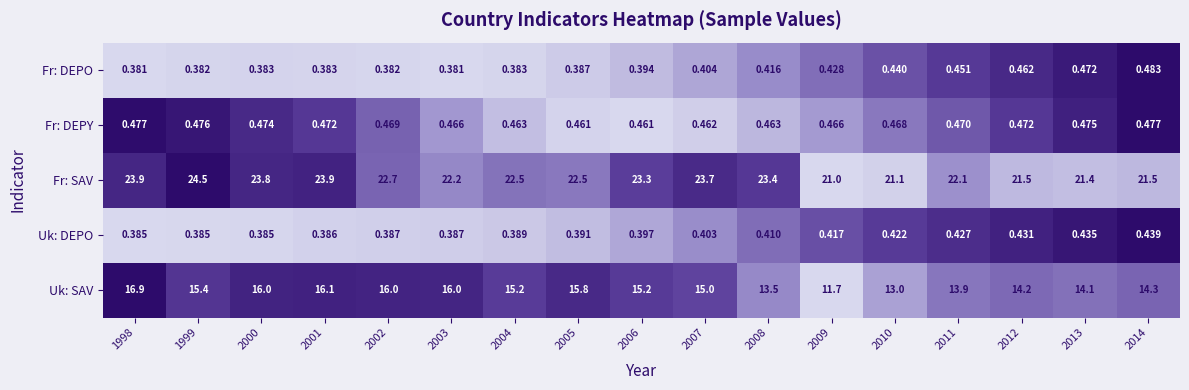

Which series has the widest spread of values?

Uk: SAV